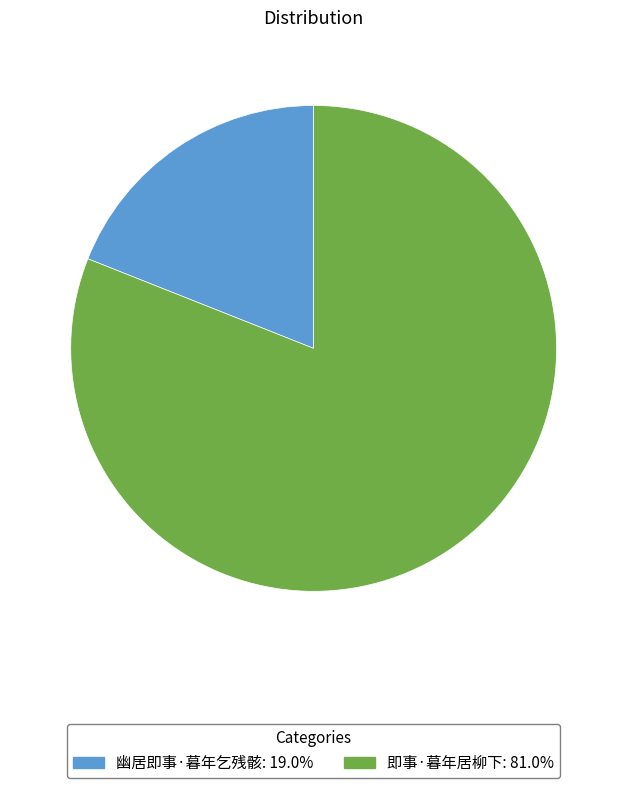

Approximately how many times larger is the value at 即事·暮年居柳下 compared to 幽居即事·暮年乞残骸?

4.3